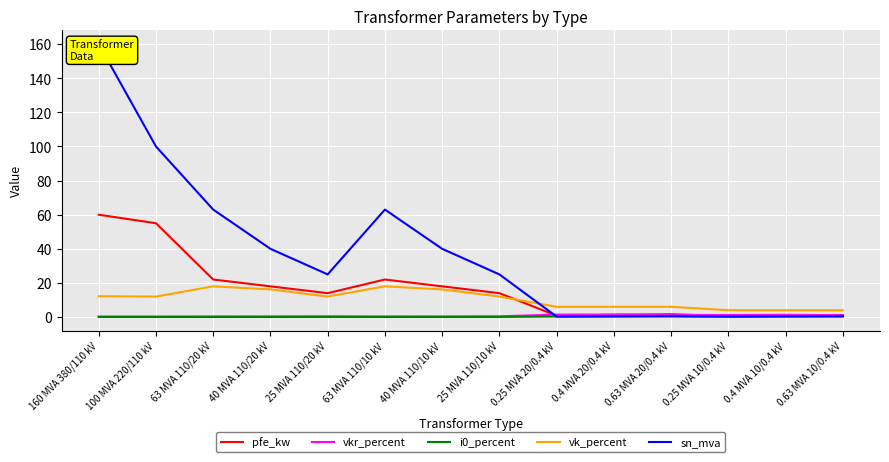

Which series ends up on top after the final intersection of i0_percent and sn_mva?

sn_mva